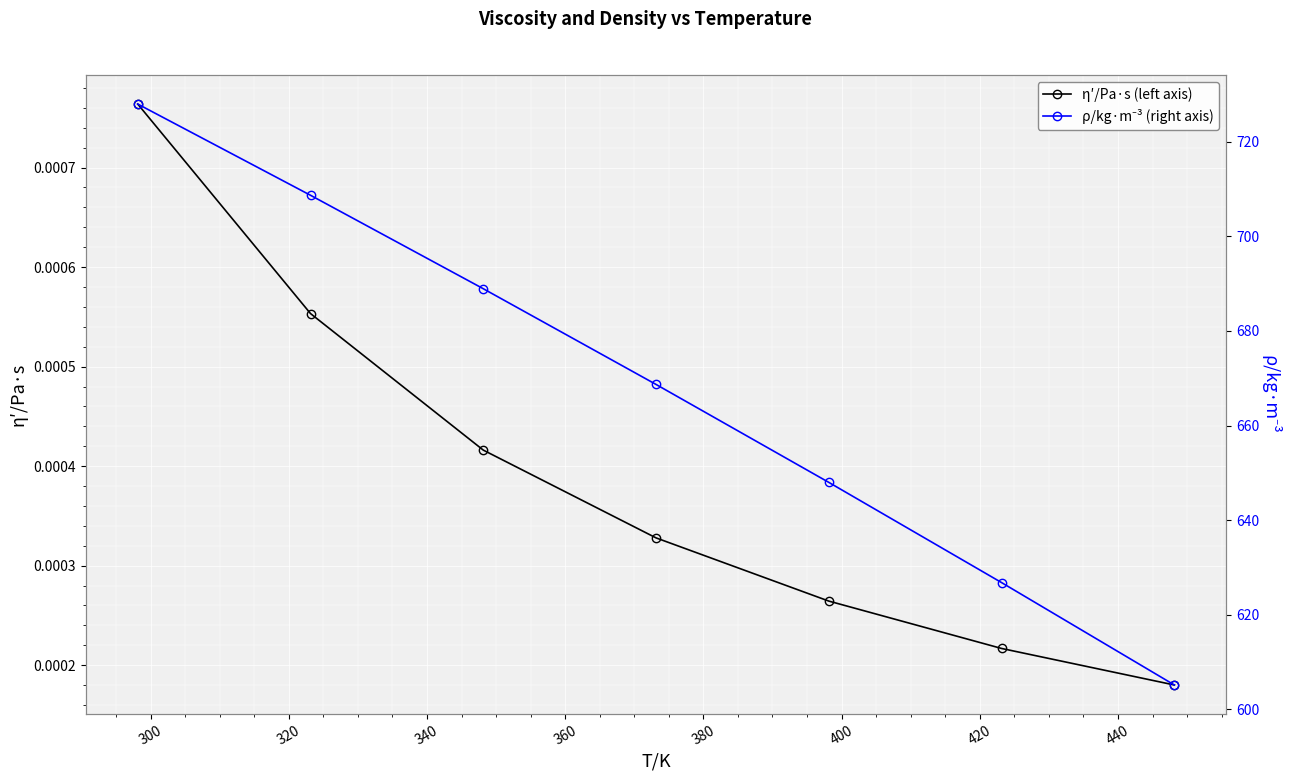

True or false: η′/Pa·s (left axis) and ρ/kg·m⁻³ (right axis) cross at least once.

False